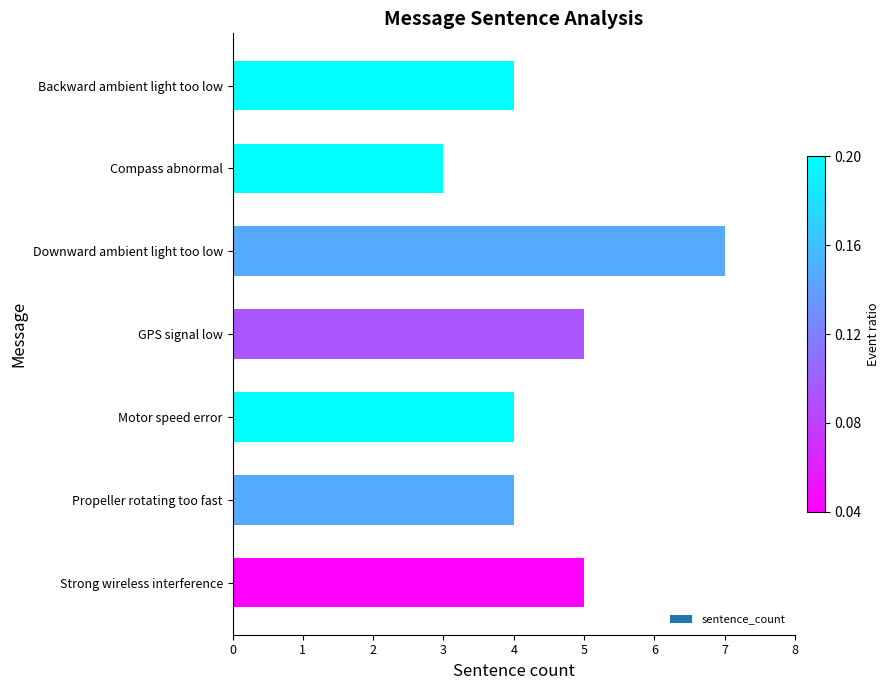

What is the minimum value shown in the chart?

3